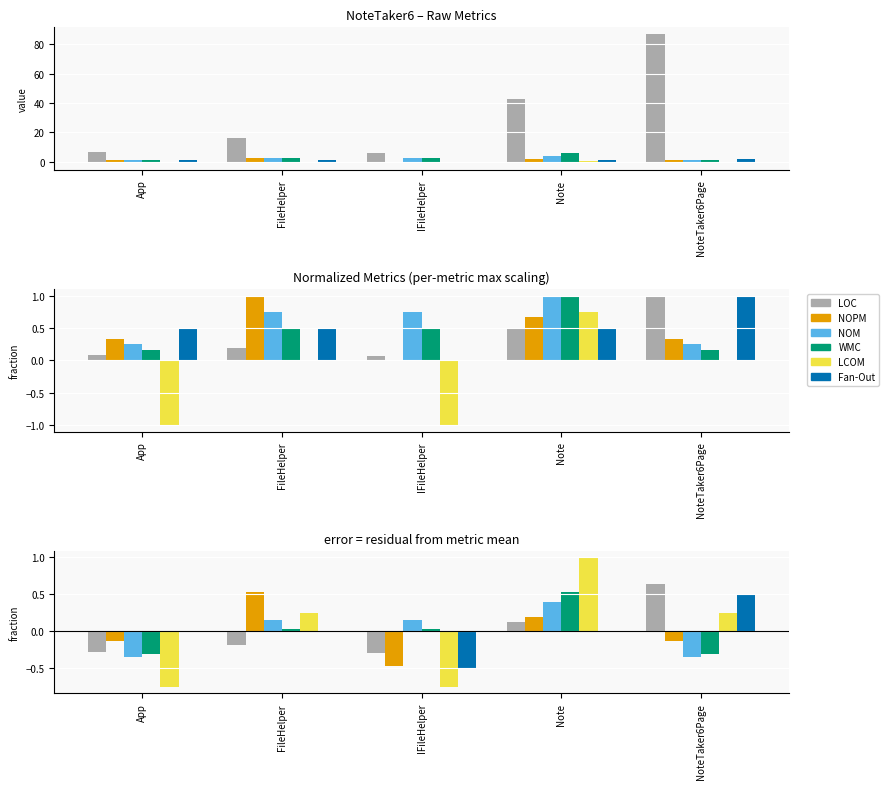

What is the difference between the highest and lowest values at Note?

1.0